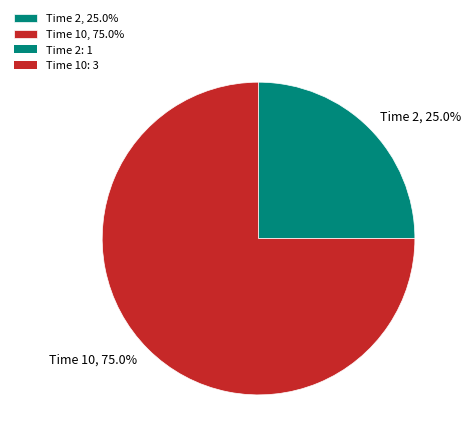

Rank the categories by value from lowest to highest.

Time 2, Time 10